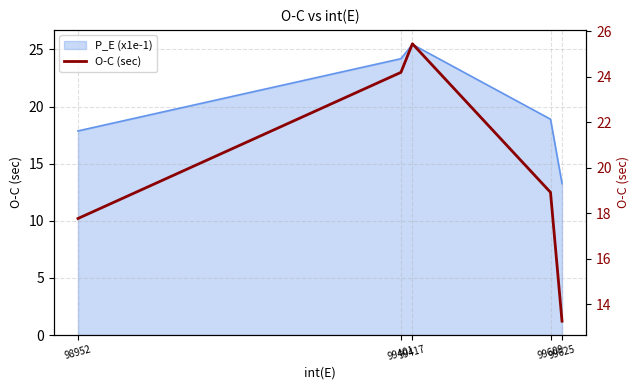

At which category does the chart reach its minimum across all series?

99625